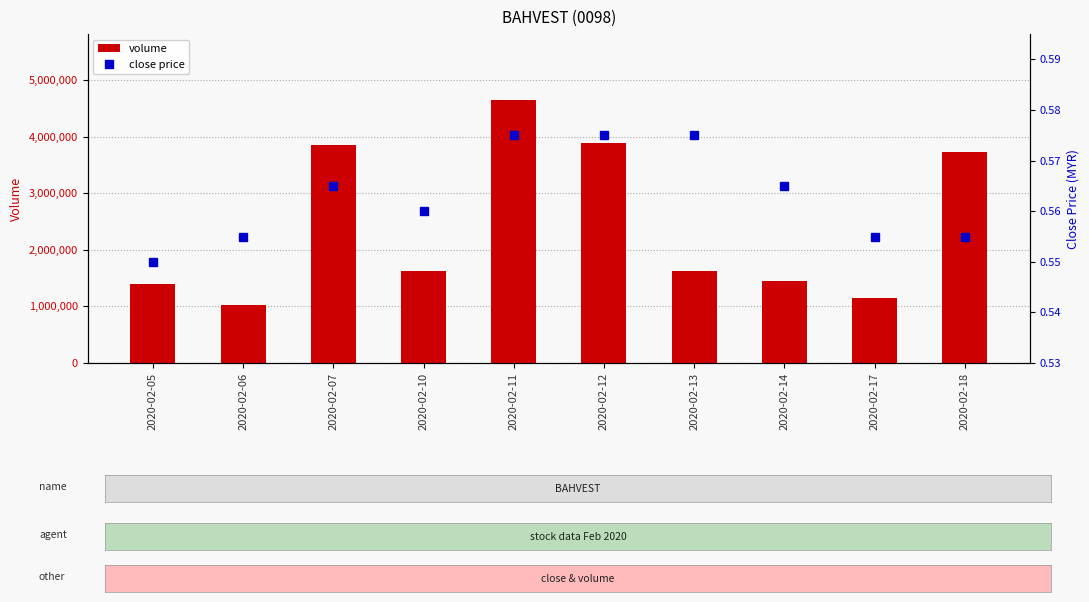

List the series in order of their peak value, highest first.

volume, close price